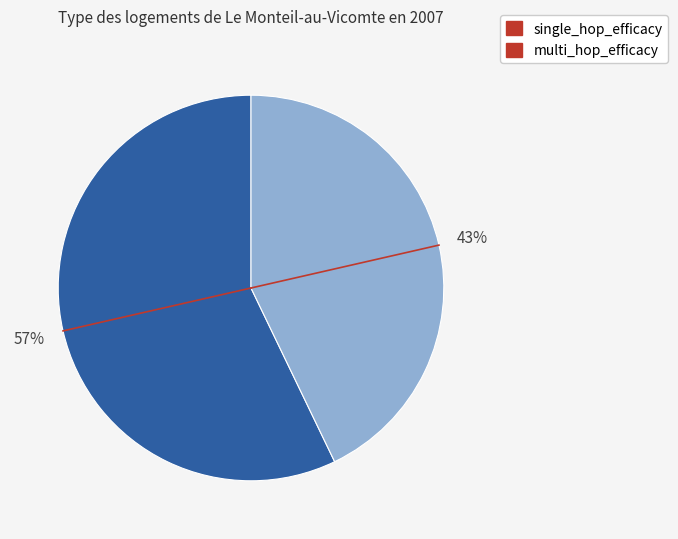

Rank the categories by value from highest to lowest.

single_hop_efficacy, multi_hop_efficacy